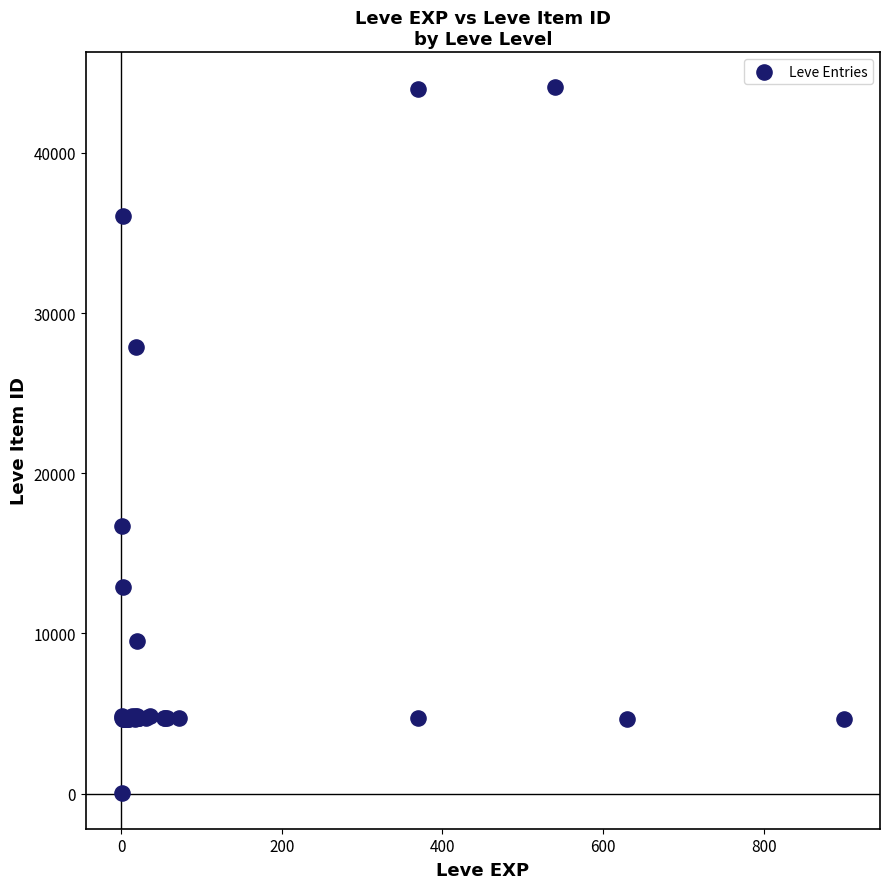

What Y value in the scatter plot is closest to 22050?

16734